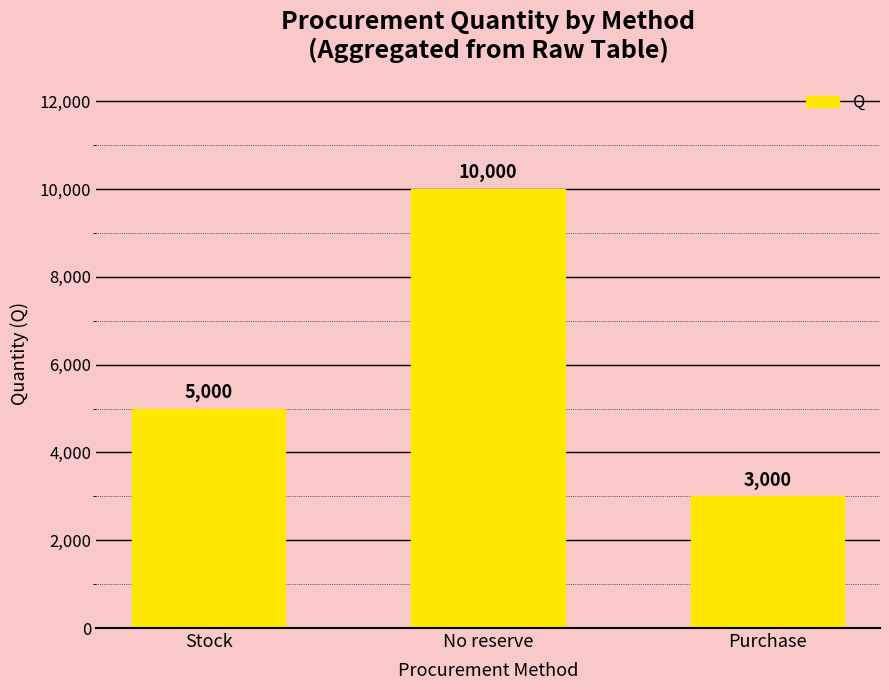

How many values are between 3000 and 10000?

3